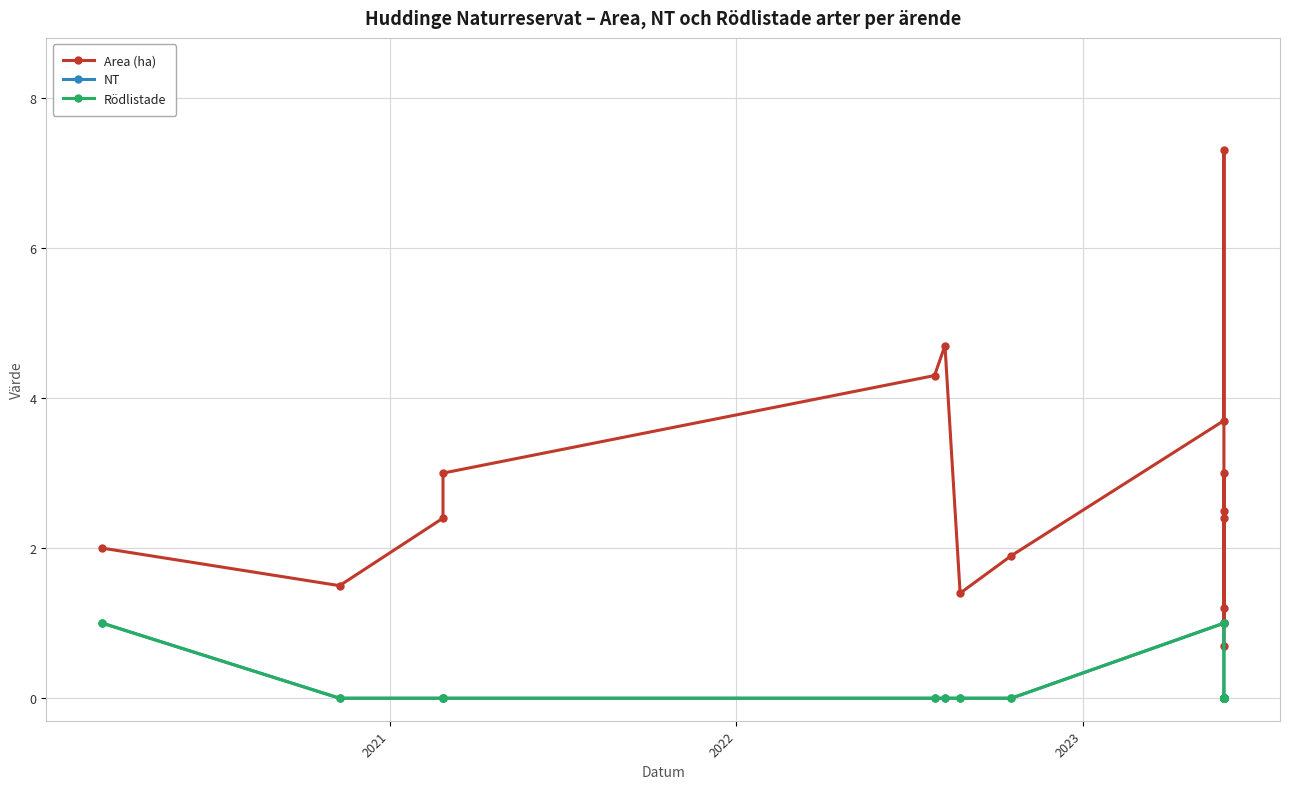

At 2023, list the series in order from largest to smallest.

Area (ha), NT, Rödlistade